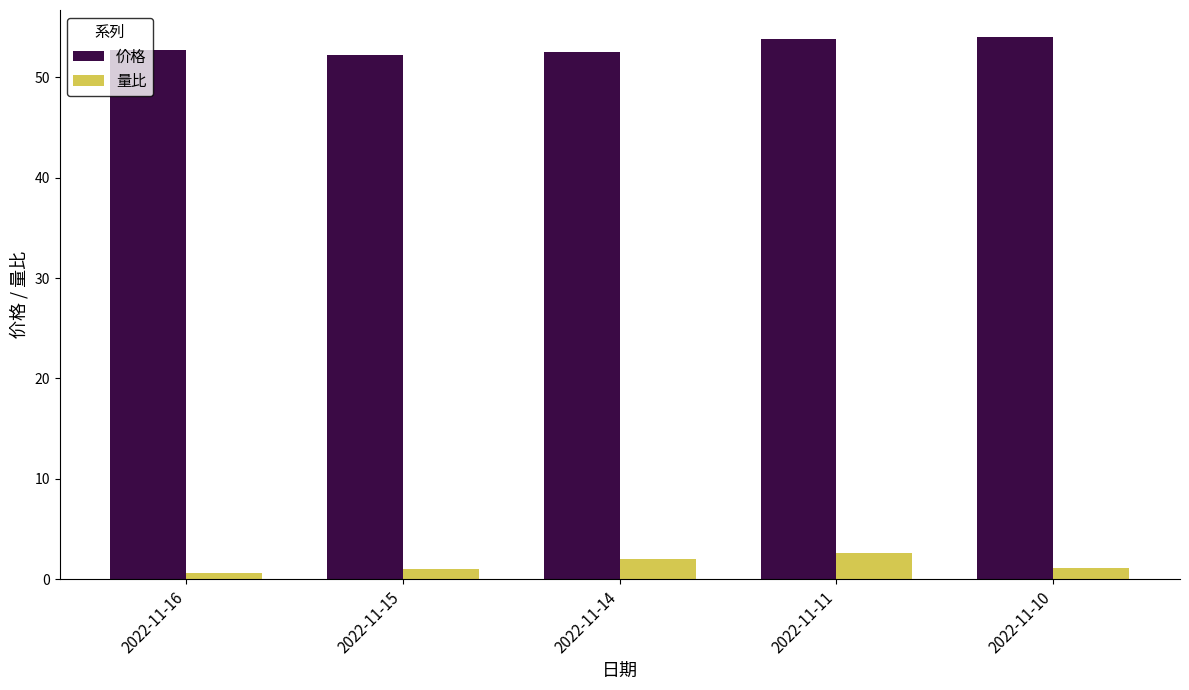

Is it true that 量比 equals 1.2 at 2022-11-10?

True